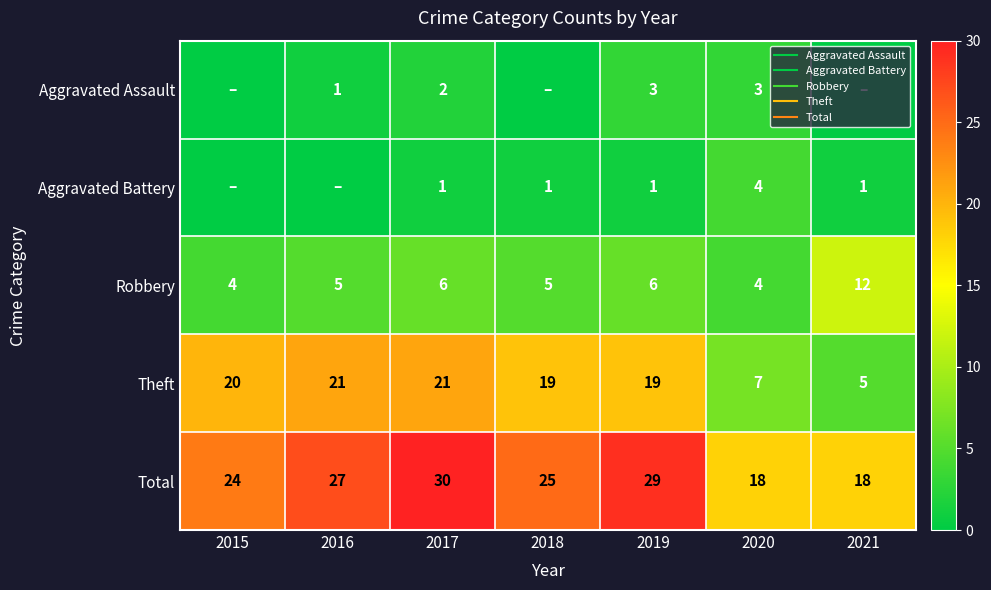

Which series changed the most between 2019 and 2021?

Theft